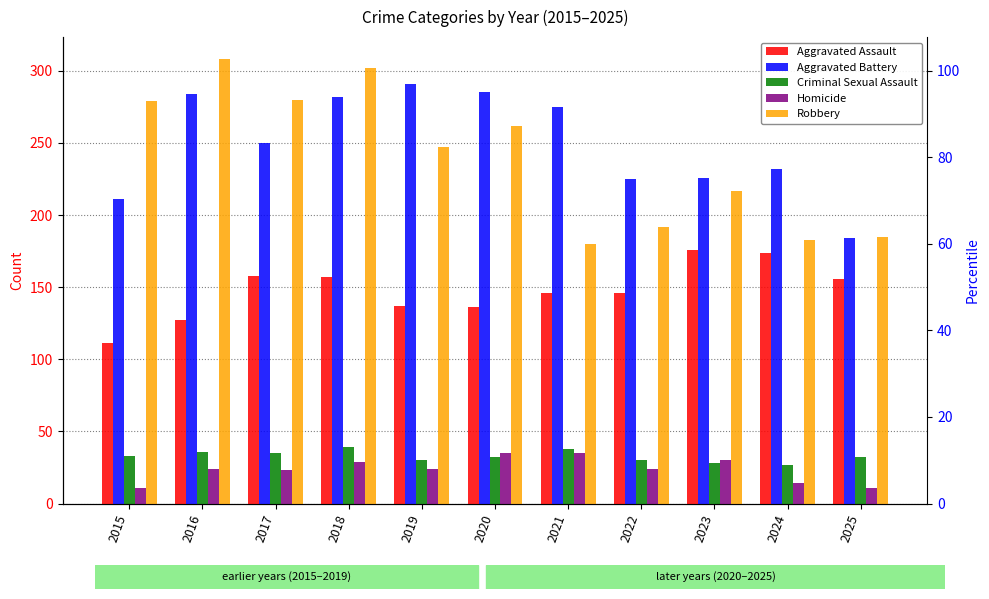

True or false: Criminal Sexual Assault has a value of 49 at 2016.

False